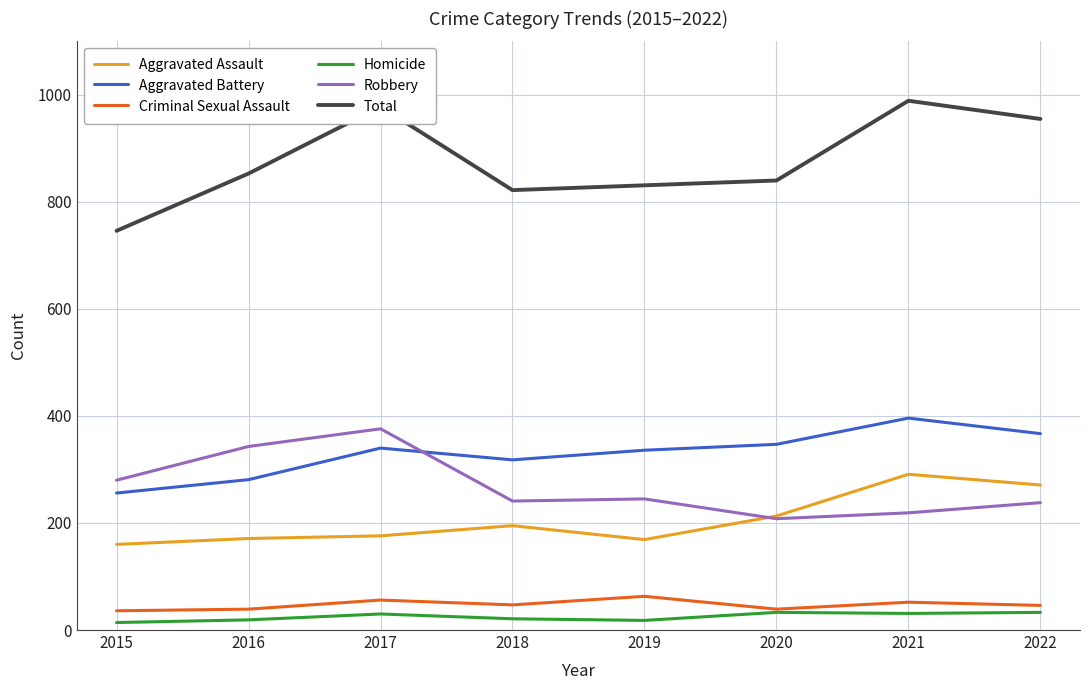

True or false: Aggravated Assault and Robbery cross at least once.

True